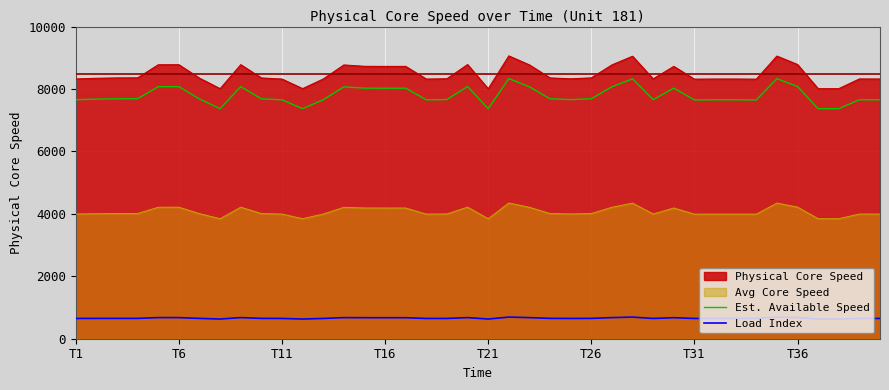

Which series has the widest spread of values?

Physical Core Speed